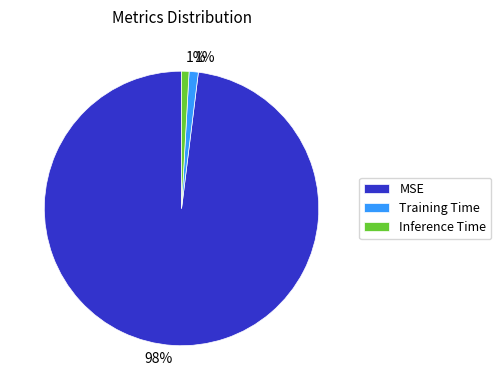

Is there any slice that represents more than half of the pie?

Yes